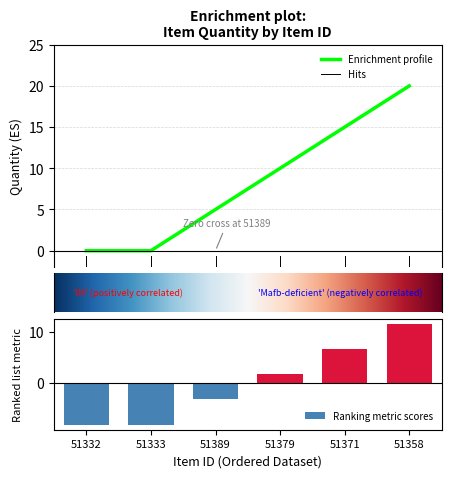

Reading right to left, transcribe all the data shown in this chart.

51358=20	51371=15	51379=10	51389=5	51333=0	51332=0